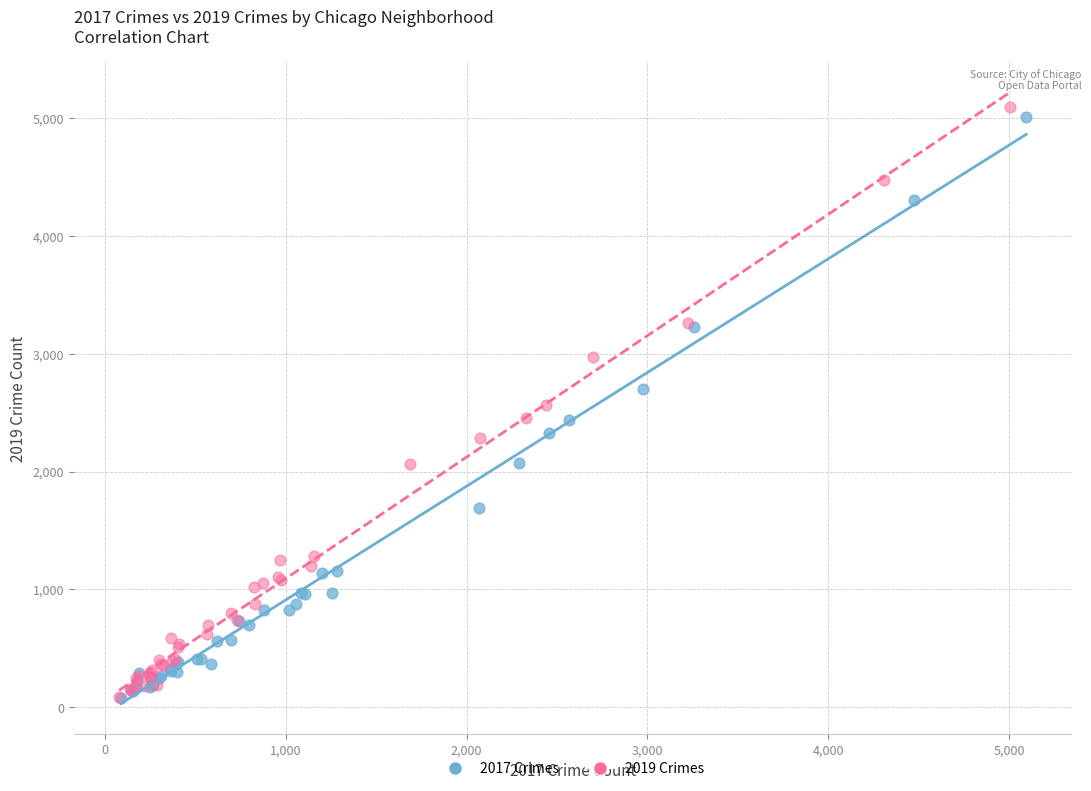

Which series reaches the maximum Y coordinate?

2019 Crimes